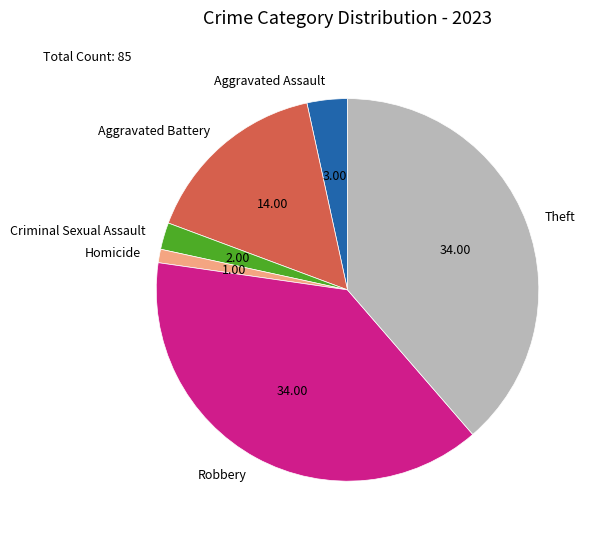

Which slice is the smallest?

Homicide